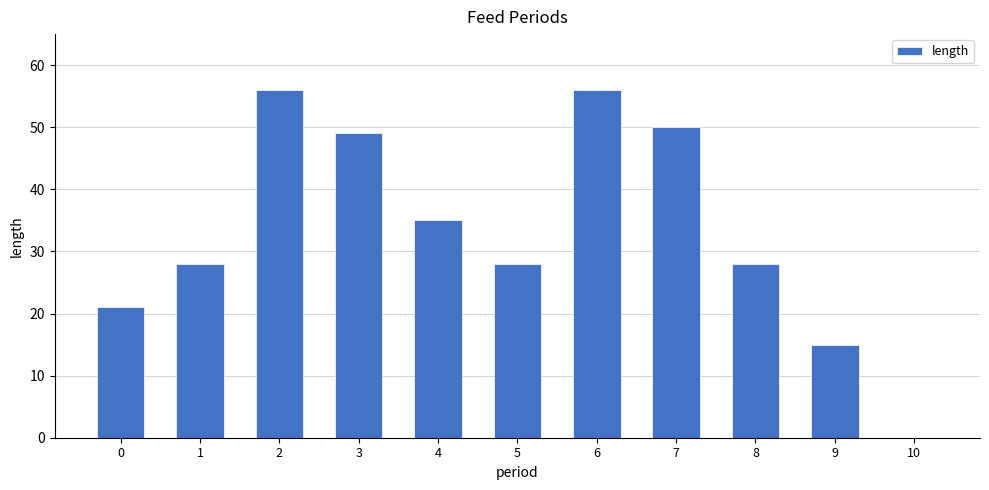

What is the difference between the values at 10 and 1?

28